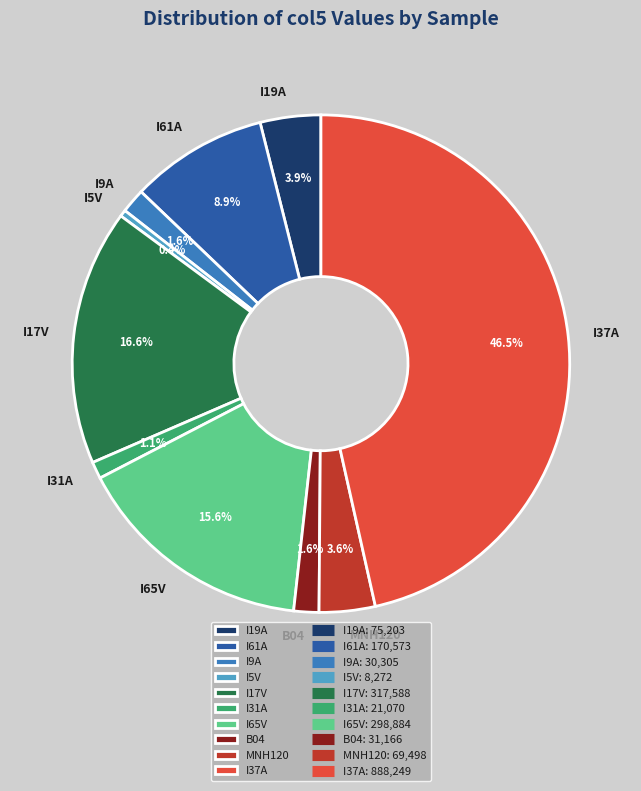

Is there any slice that represents more than half of the pie?

No